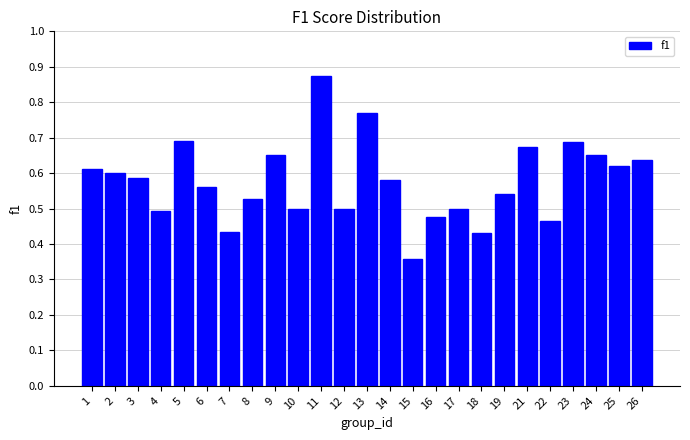

Which has a higher value, 12 or 18?

12